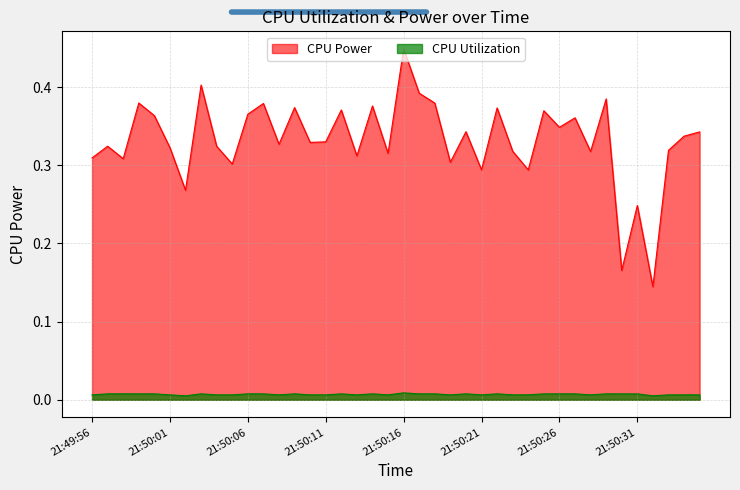

How many interior local peaks does the CPU Utilization series have?

10